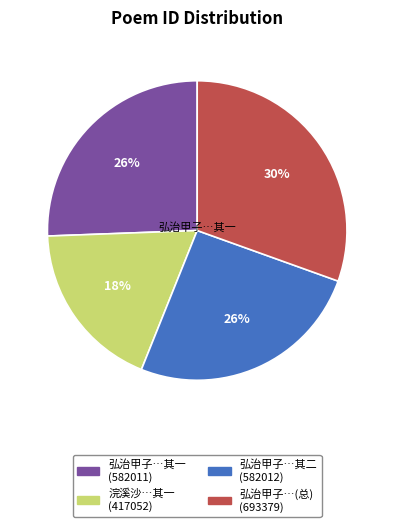

Is there a majority slice in this chart?

No